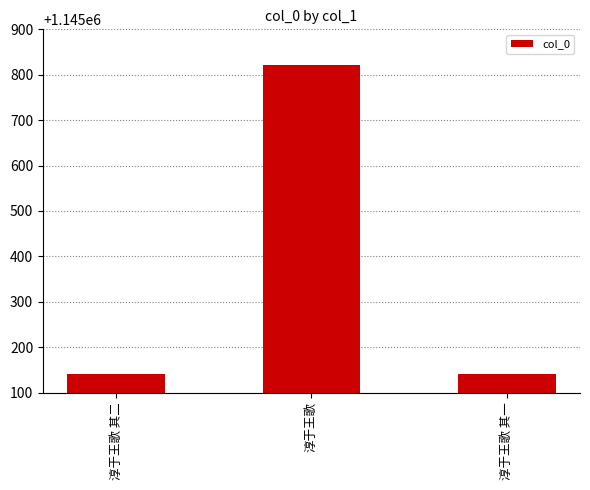

What is the maximum value shown in the chart?

1145822